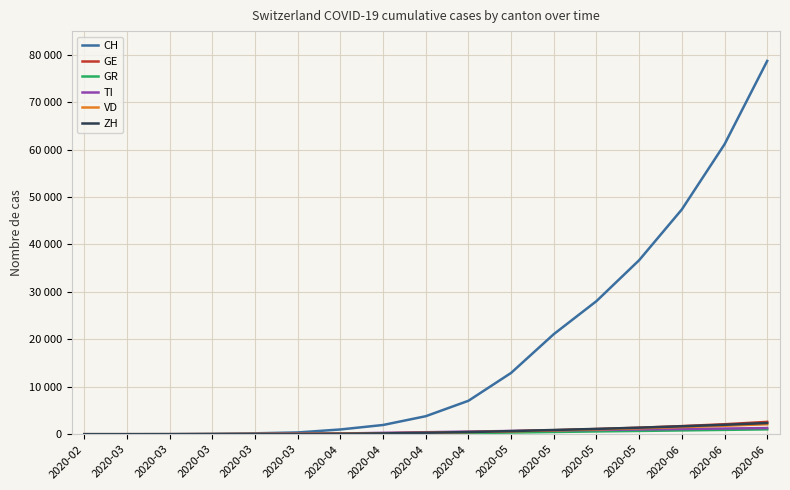

What are all the series names shown in the legend?

CH, GE, GR, TI, VD, ZH